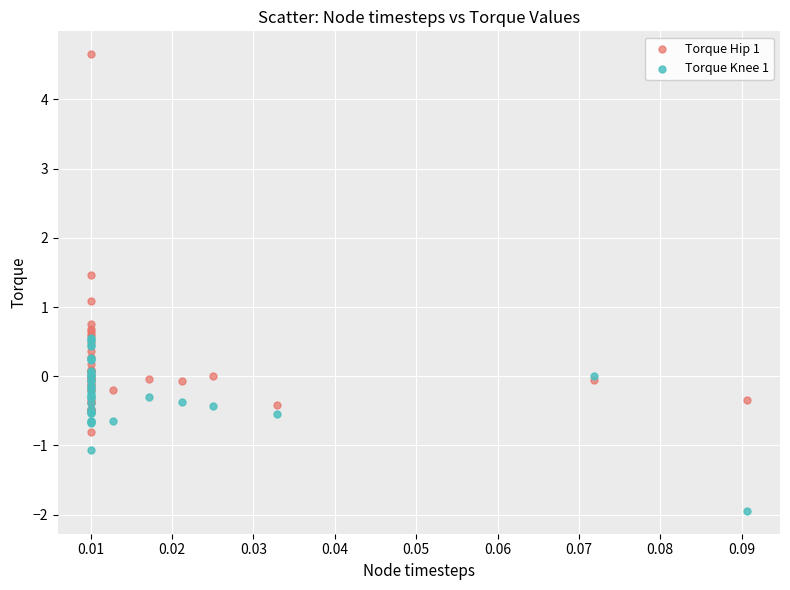

In the Torque Hip 1 series, what Y value is closest to 1?

1.1